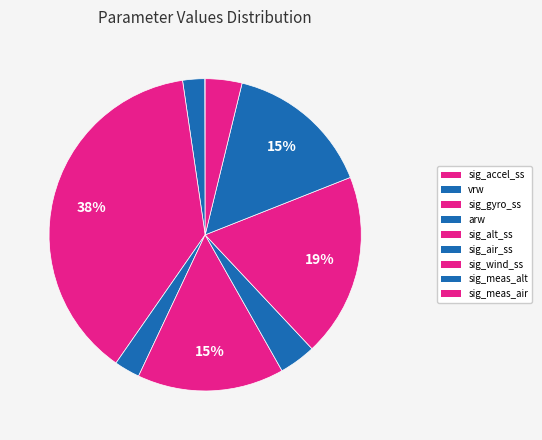

How many segments does this pie chart have?

9